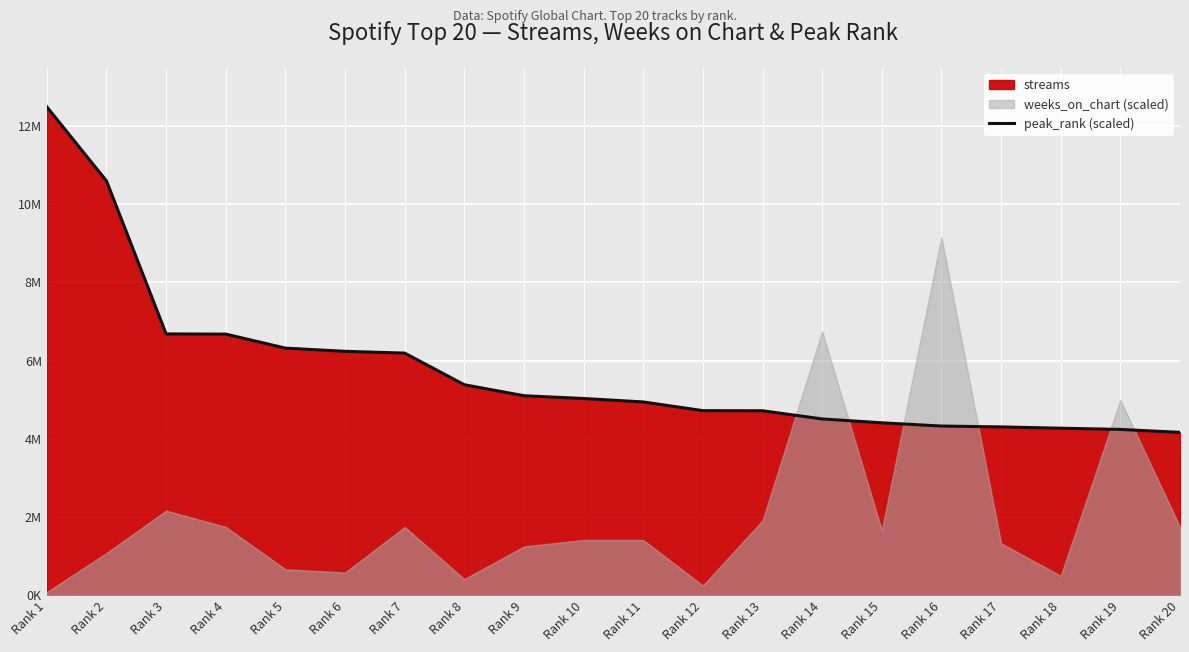

What is the change in value from Rank 17 to Rank 20?

-139588